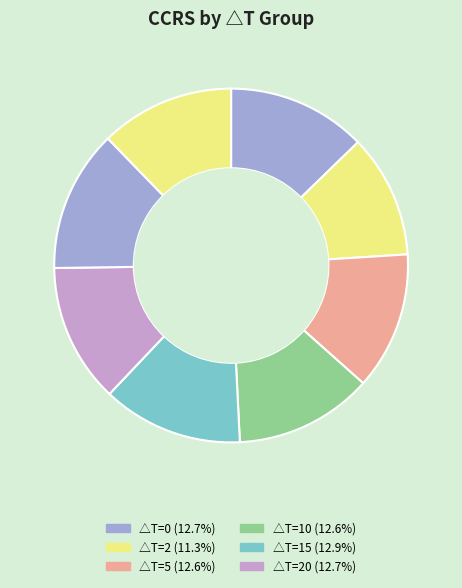

How many slices are in this pie chart?

8